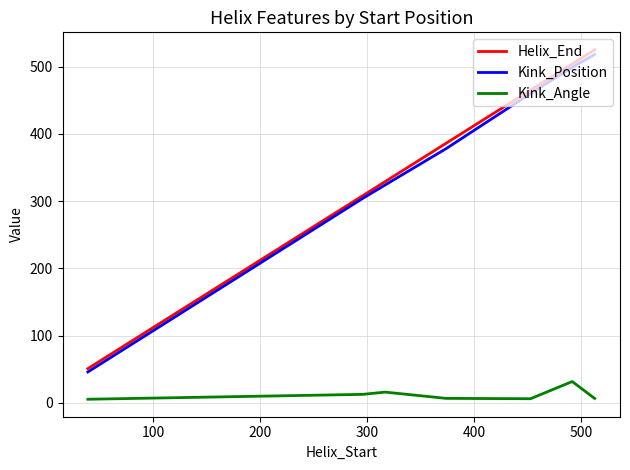

What is the highest value of the Kink_Position series?

518.0